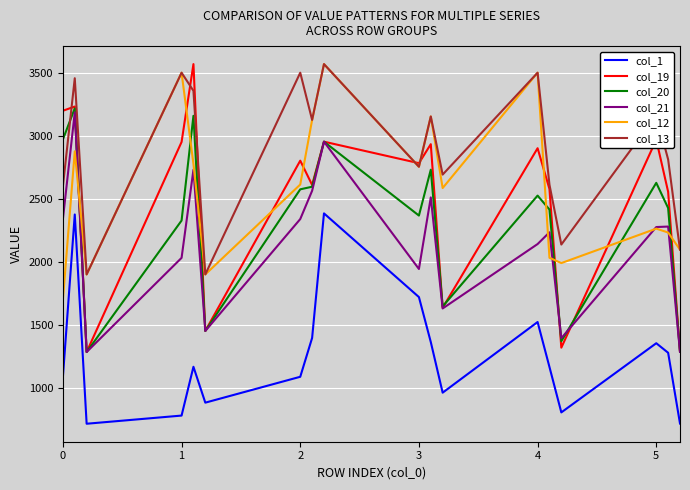

Which series has the largest total across all categories?

col_13